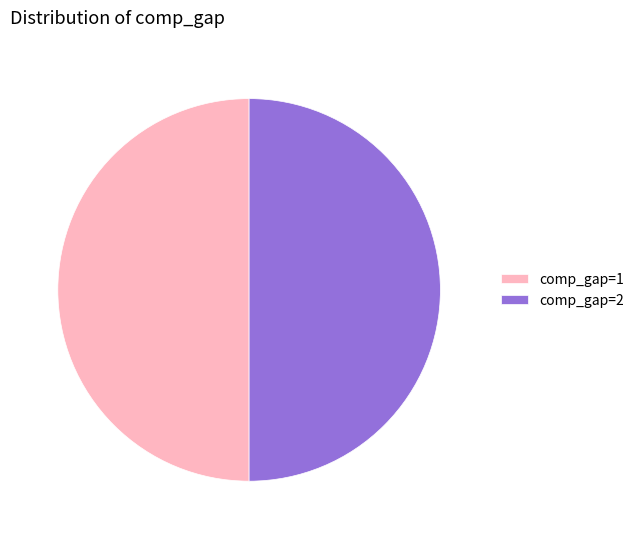

What is the ratio of the value at comp_gap=1 to the value at comp_gap=2?

1.0